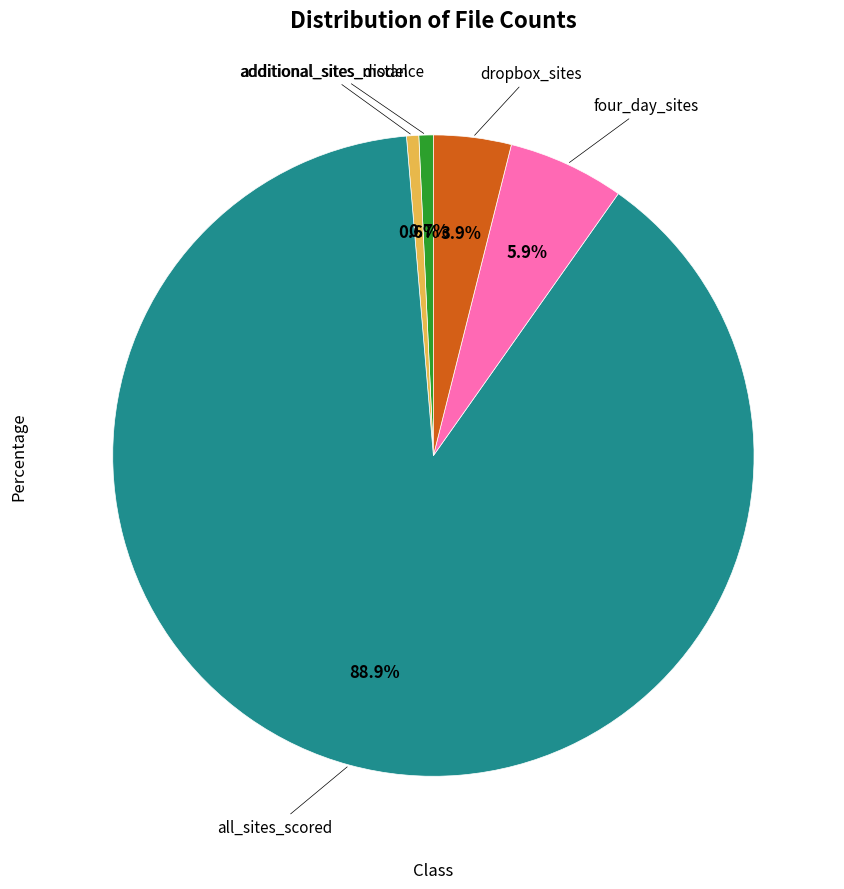

Does any single category account for the majority?

Yes